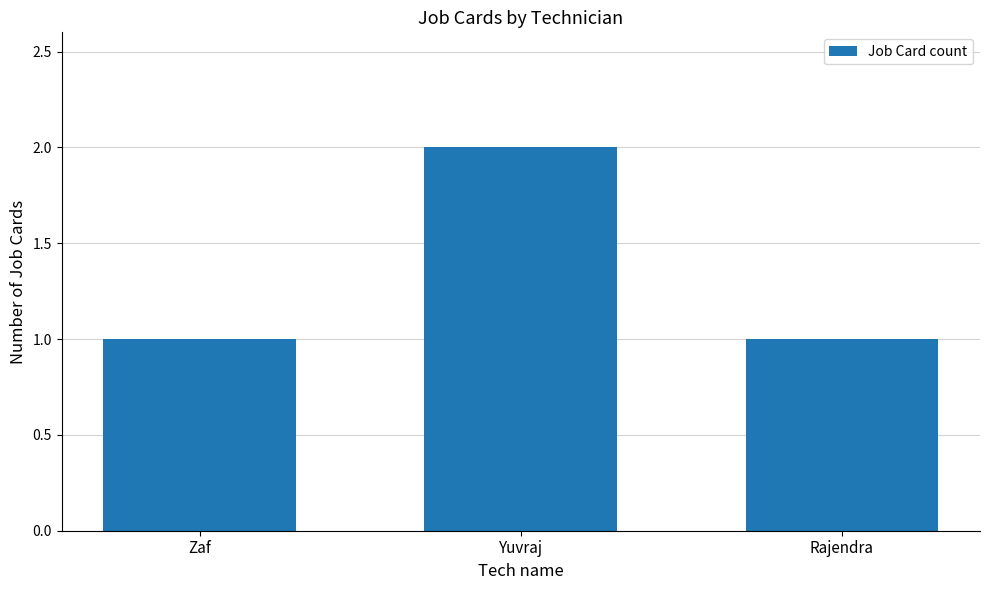

Is it true that the value at Yuvraj is 2?

True